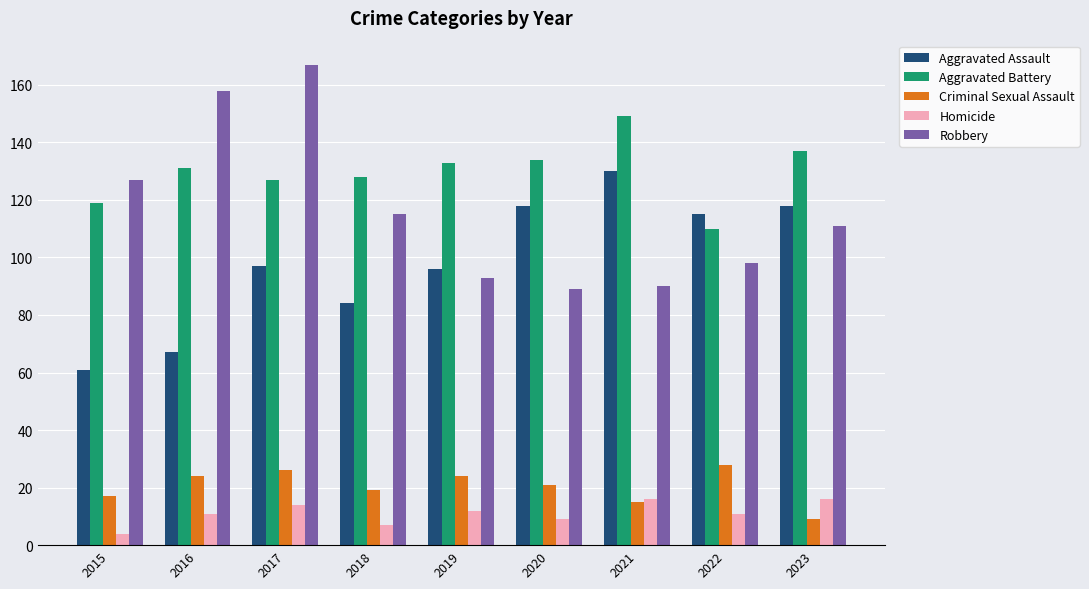

What is the maximum value shown in the chart?

167